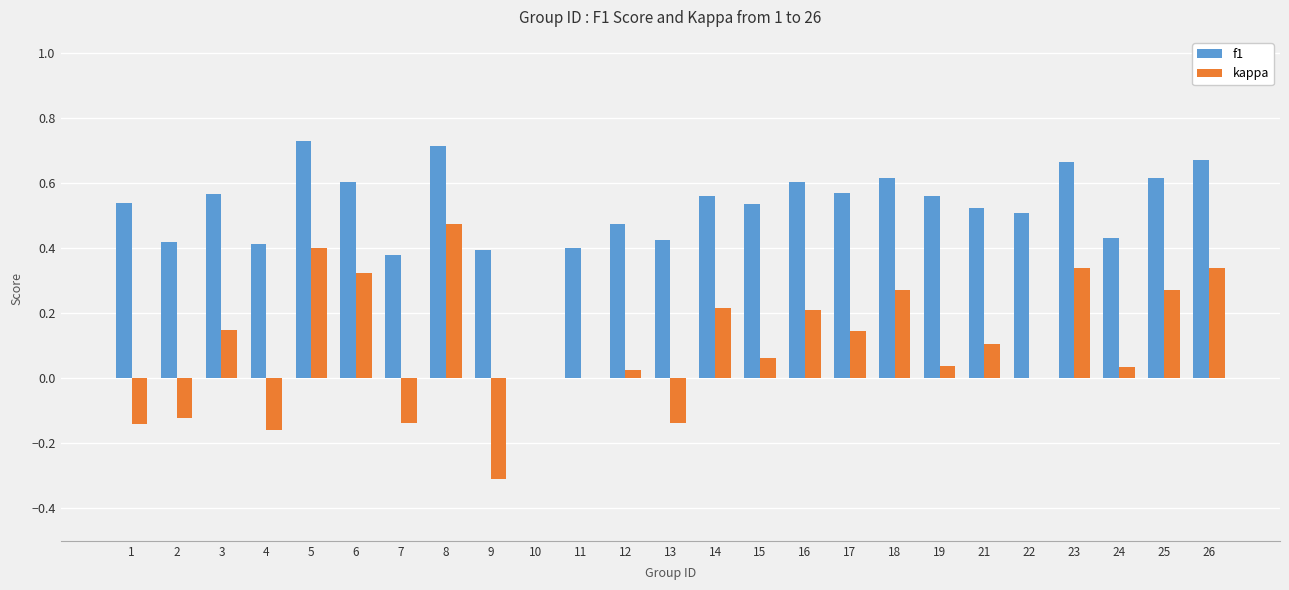

At which label does kappa first exceed 0?

3